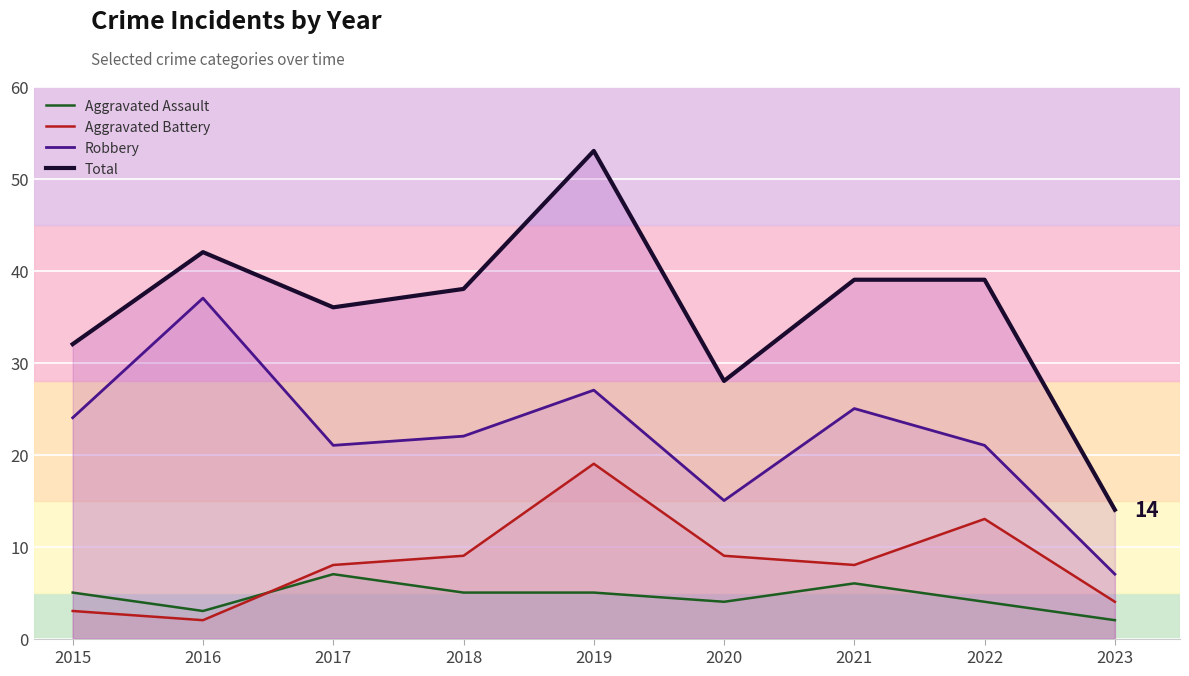

Reading left to right, transcribe all the data shown in this chart.

Aggravated Assault: 2015=5	2016=3	2017=7	2018=5	2019=5	2020=4	2021=6	2022=4	2023=2
Aggravated Battery: 2015=3	2016=2	2017=8	2018=9	2019=19	2020=9	2021=8	2022=13	2023=4
Robbery: 2015=24	2016=37	2017=21	2018=22	2019=27	2020=15	2021=25	2022=21	2023=7
Total: 2015=32	2016=42	2017=36	2018=38	2019=53	2020=28	2021=39	2022=39	2023=14